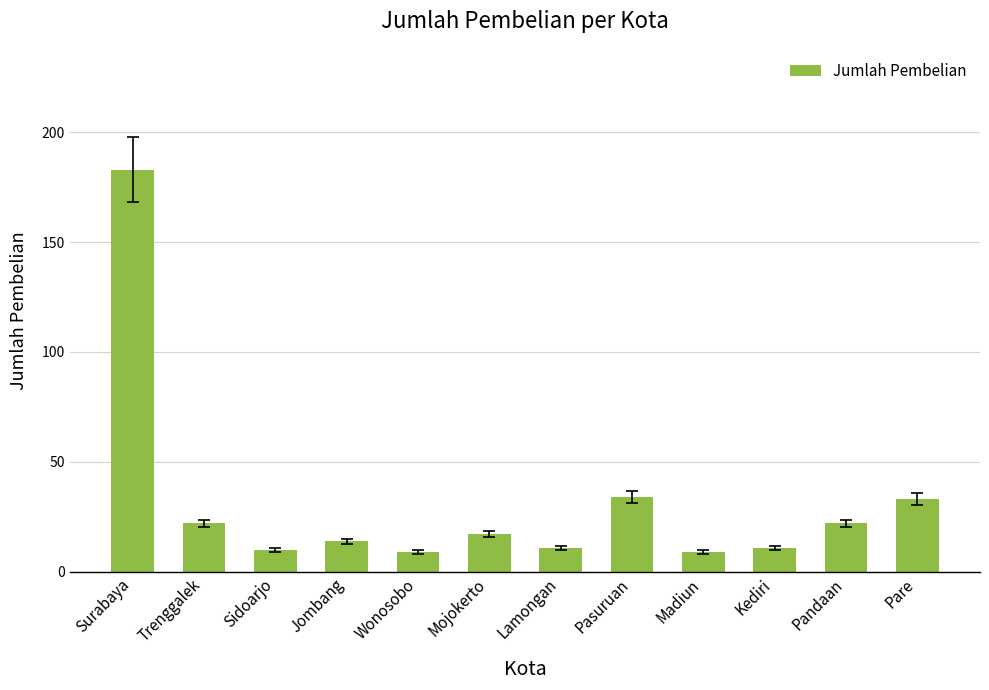

Between Jombang and Pare, which is larger?

Pare